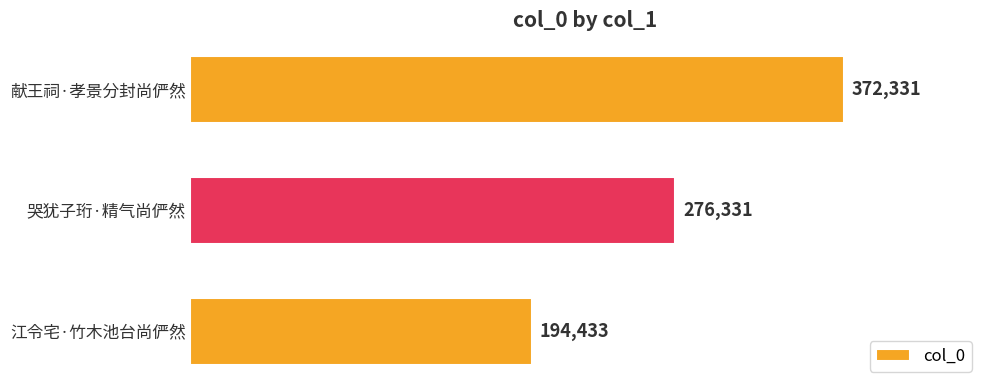

Rank the categories by value from highest to lowest.

献王祠·孝景分封尚俨然, 哭犹子珩·精气尚俨然, 江令宅·竹木池台尚俨然